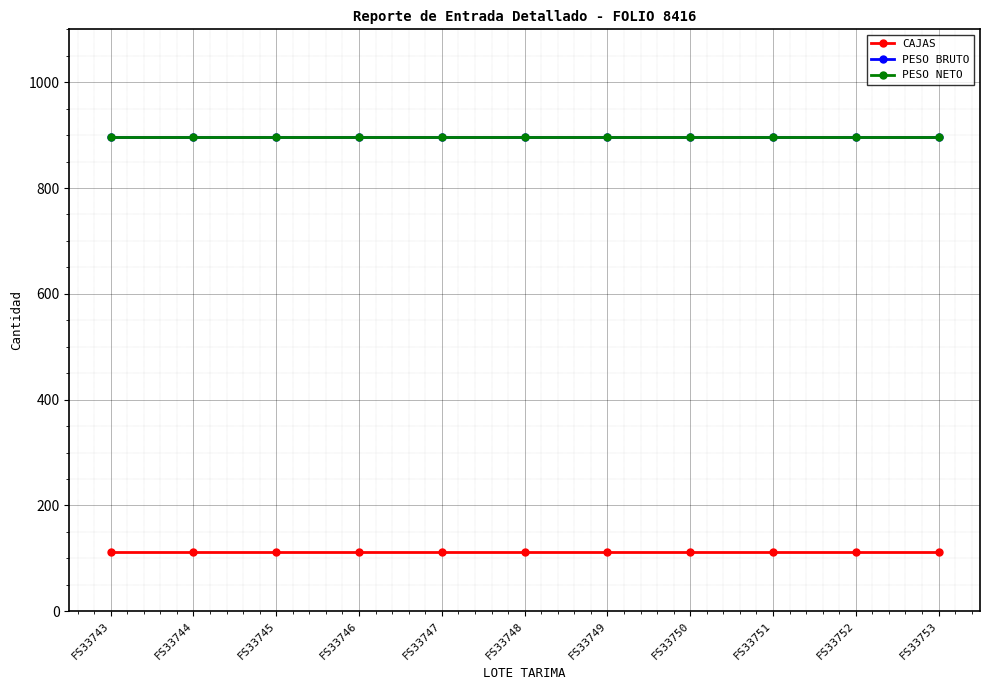

Does the chart have visible grid lines?

Yes